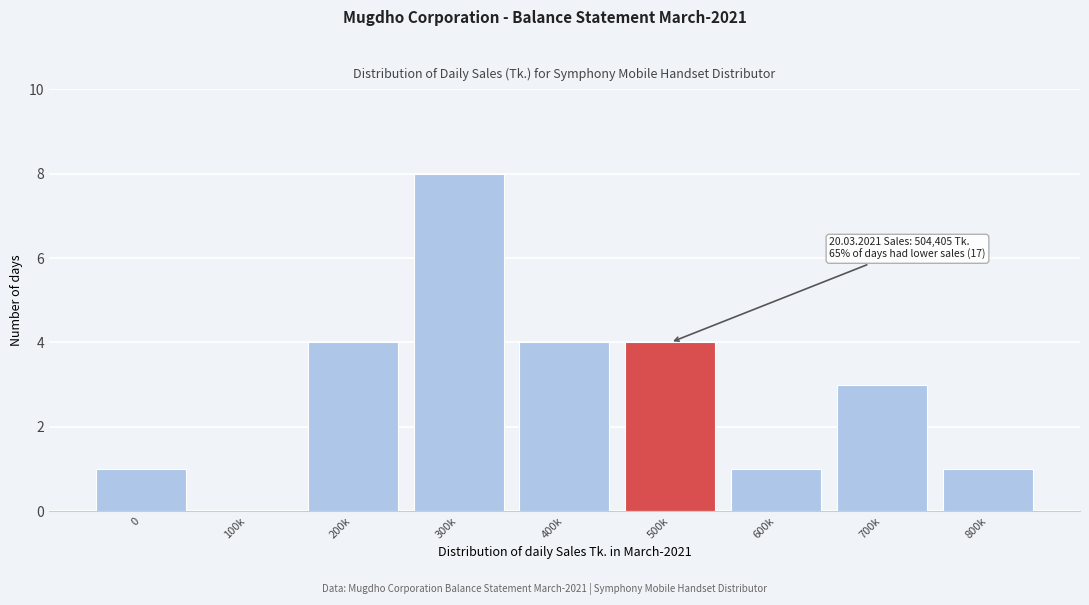

Reading left to right, what are all the values shown in this chart?

0=1	100k=0	200k=4	300k=8	400k=4	500k=4	600k=1	700k=3	800k=1